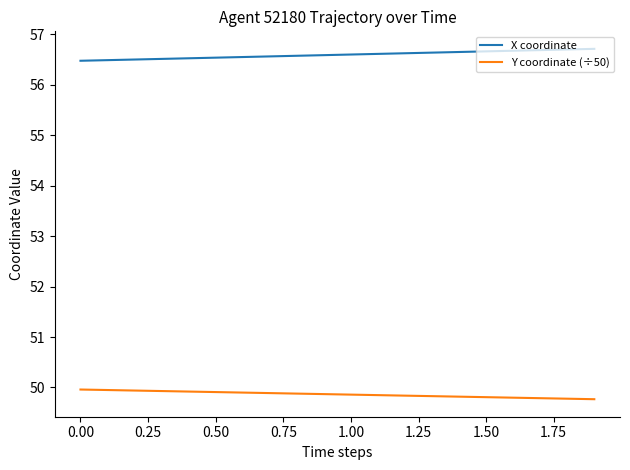

What is the minimum value for Y coordinate (÷50)?

49.8